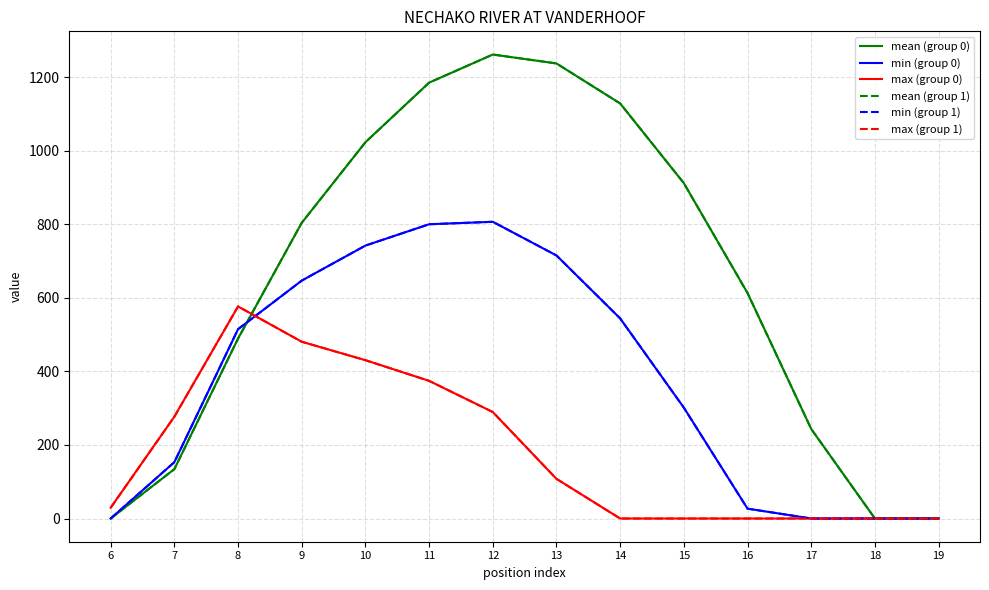

What is the difference between the mean (group 1) values at 13 and 9?

433.4